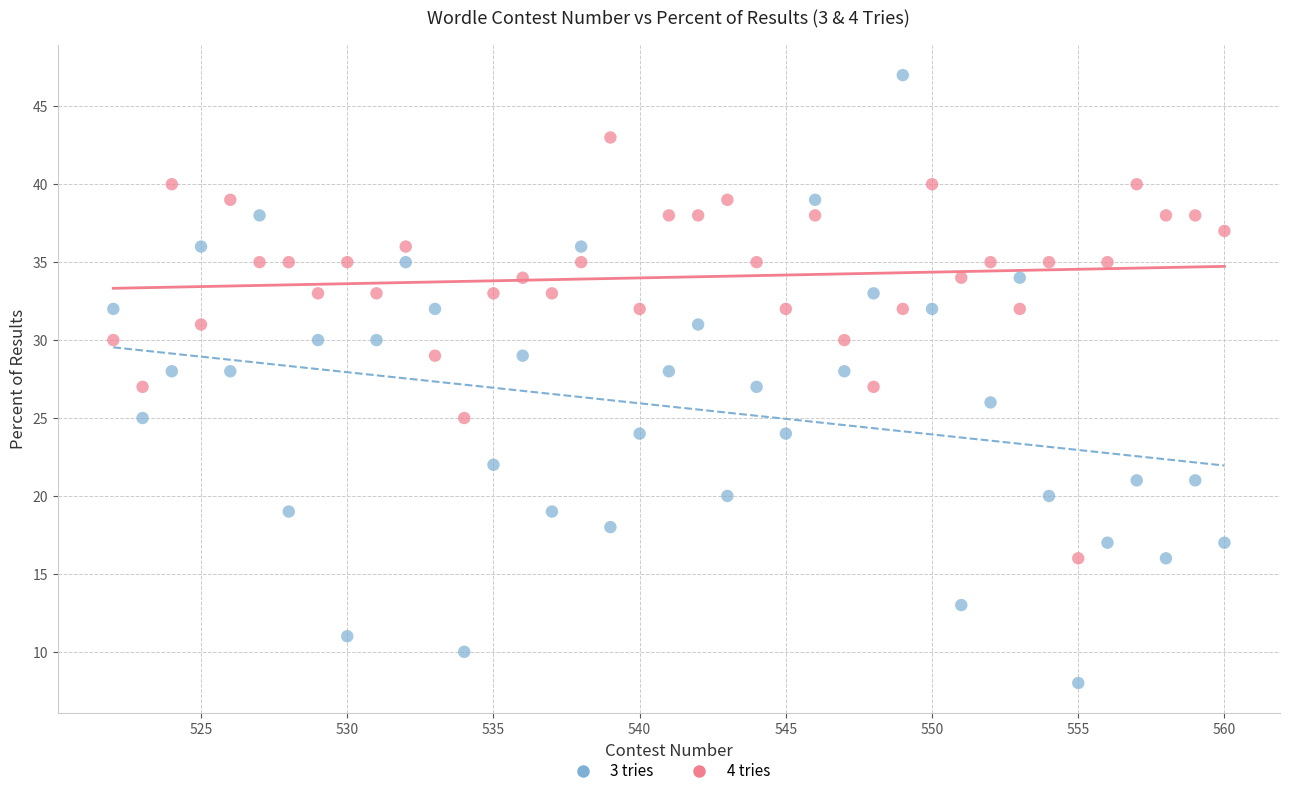

Across all data points, what is the range of X values (max minus min)?

38